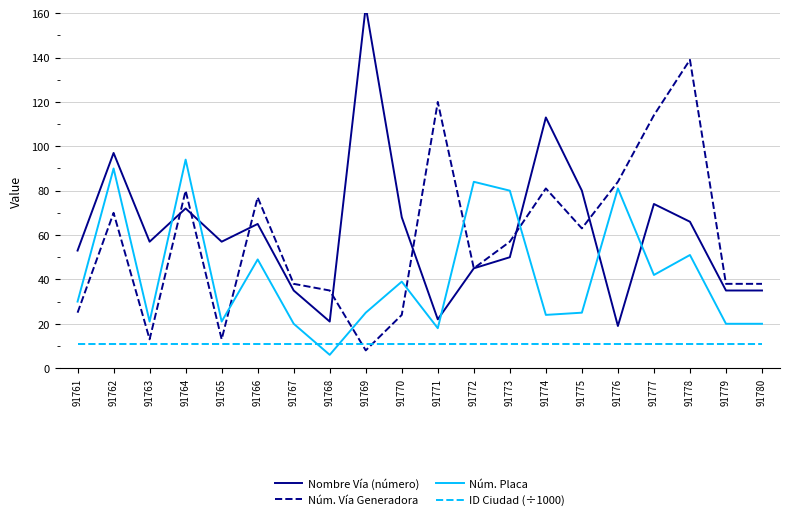

Which category has the lowest value across all series?

91768